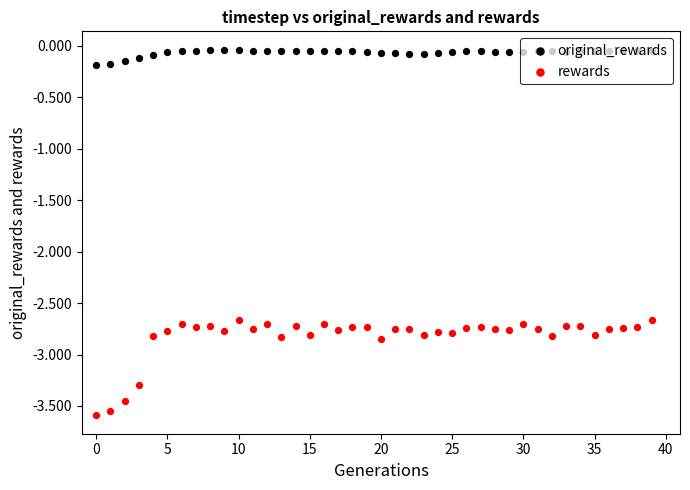

Is the value of original_rewards at 37 greater than the value of rewards at 27?

Yes